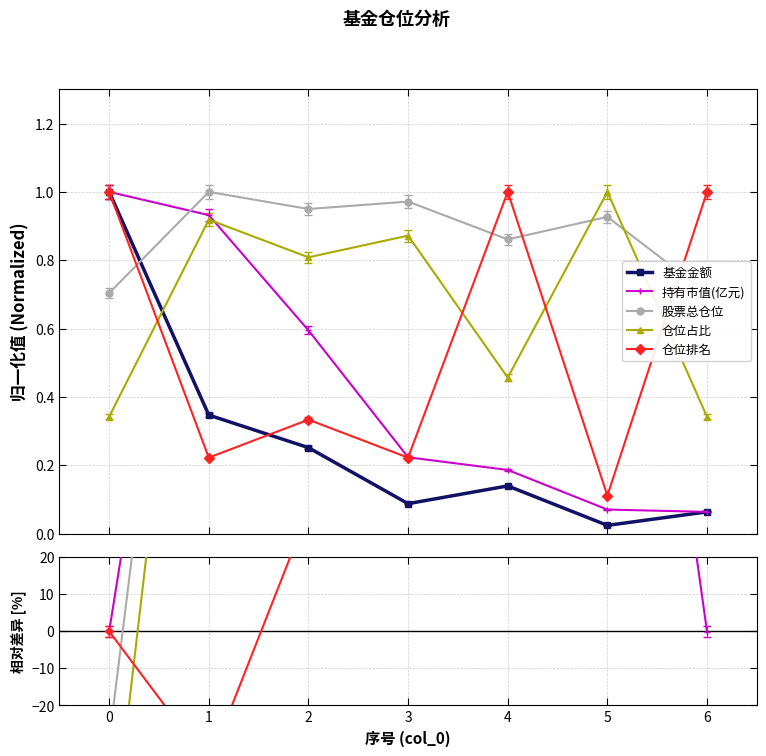

How many times do 股票总仓位 and 持有市值(亿元) cross each other?

1